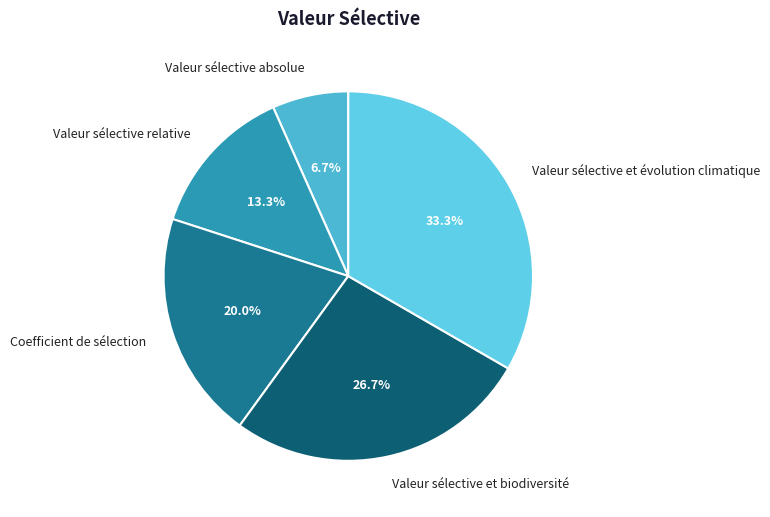

What is the largest slice in the pie chart?

Valeur sélective et évolution climatique